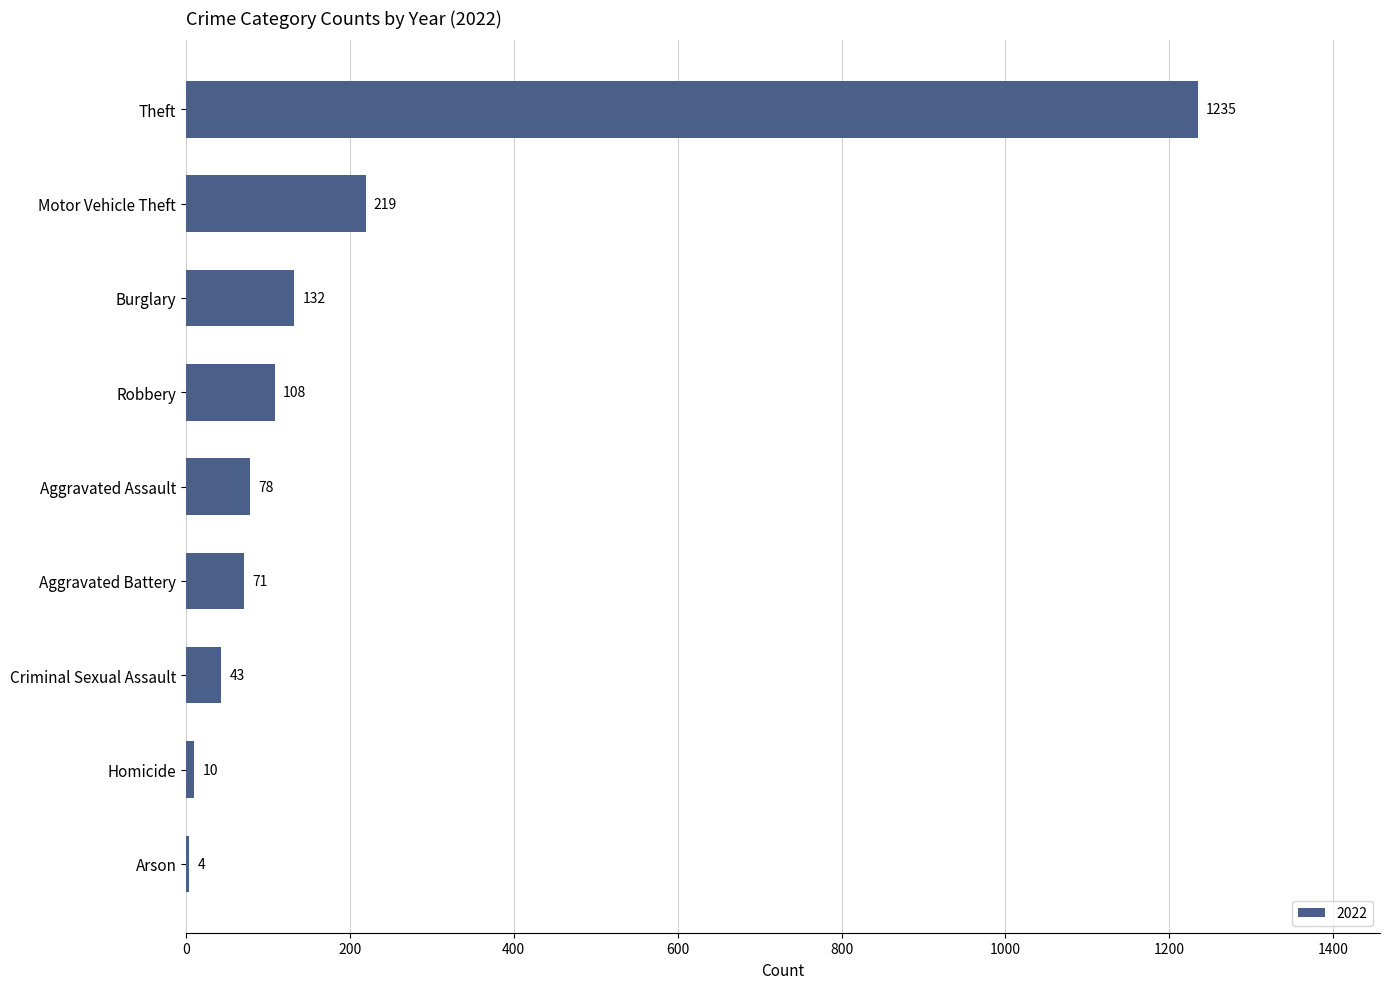

The chart shows a value of 55 at Robbery. True or false?

False